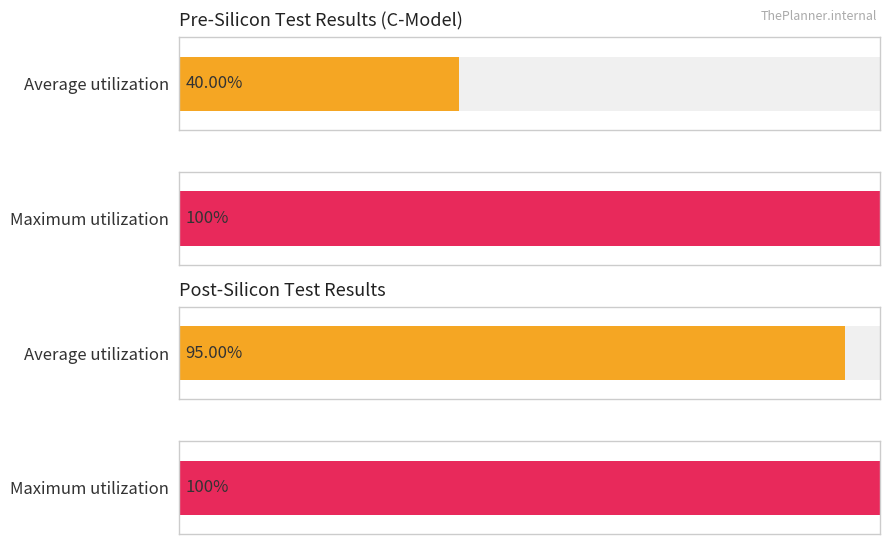

Are the bars grouped side by side (vs. stacked)?

Yes